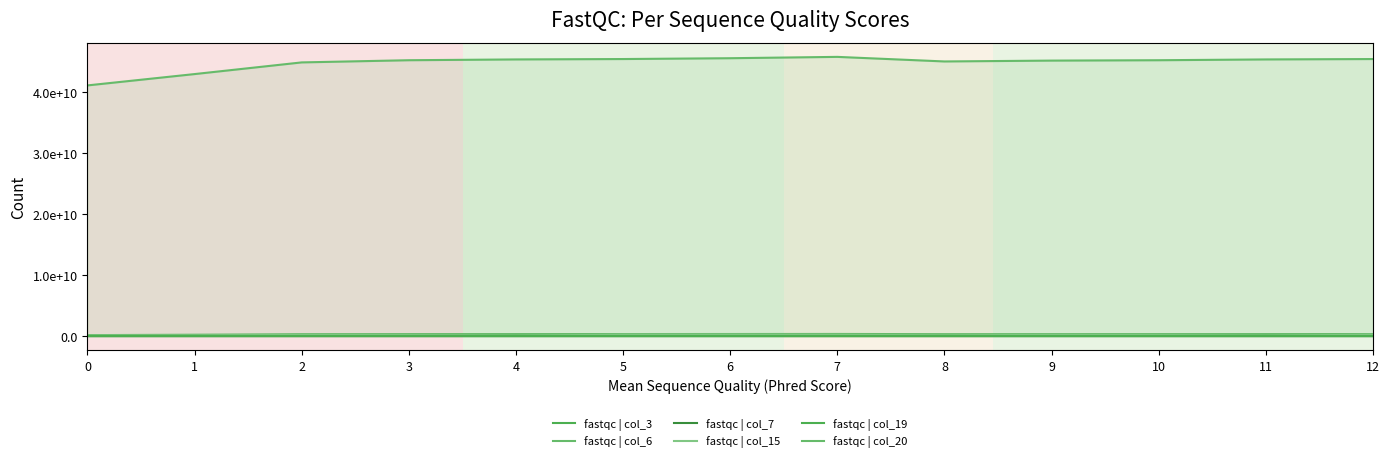

Reading left to right, list all the values displayed in this chart.

fastqc | col_3: 105424896	95376848	193248176	152615072	51323592	241728376	231152736	214338336	105910544	205654184	152615072	51323592	241728376
fastqc | col_6: 158839989	228107562	311711296	325912187	331858133	334856351	342381824	352466400	317598364	322940665	325912187	331858133	334856351
fastqc | col_7: 12507	12839	13233	13312	13343	13359	13391	13438	13264	13296	13312	13343	13359
fastqc | col_15: 105424896	95376848	193248176	152615072	51323592	241728376	231152736	214338336	105910544	205654184	152615072	51323592	241728376
fastqc | col_19: 12408	12738	13130	13209	13240	13256	13287	13334	13162	13193	13209	13240	13256
fastqc | col_20: 41101069616	42960689264	44875043480	45232039040	45362424728	45426610168	45562311952	45780834216	45030504224	45169985128	45232039040	45362424728	45426610168